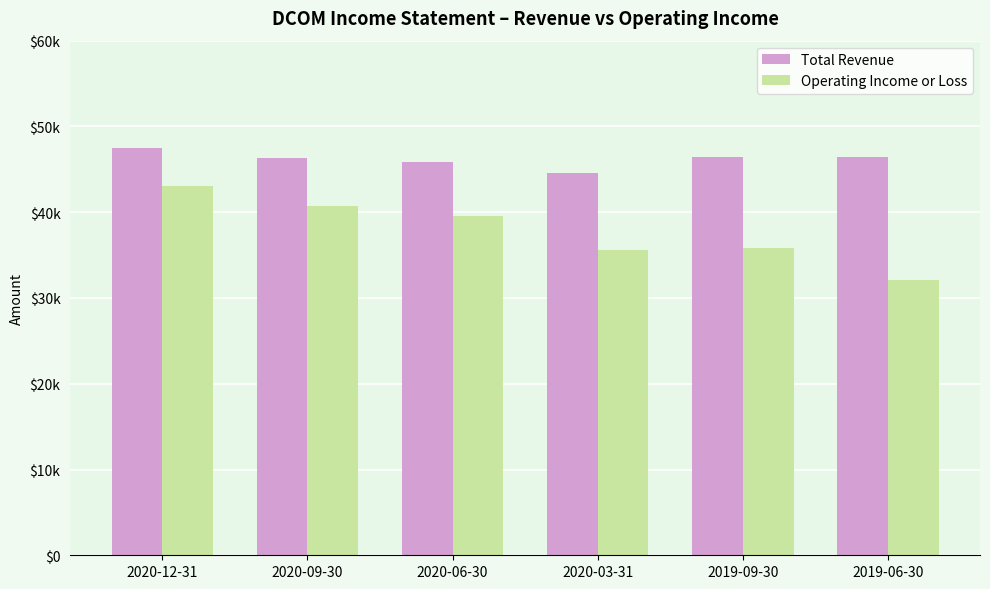

List the labels in order of Operating Income or Loss value, largest first.

2020-12-31, 2020-09-30, 2020-06-30, 2019-09-30, 2020-03-31, 2019-06-30